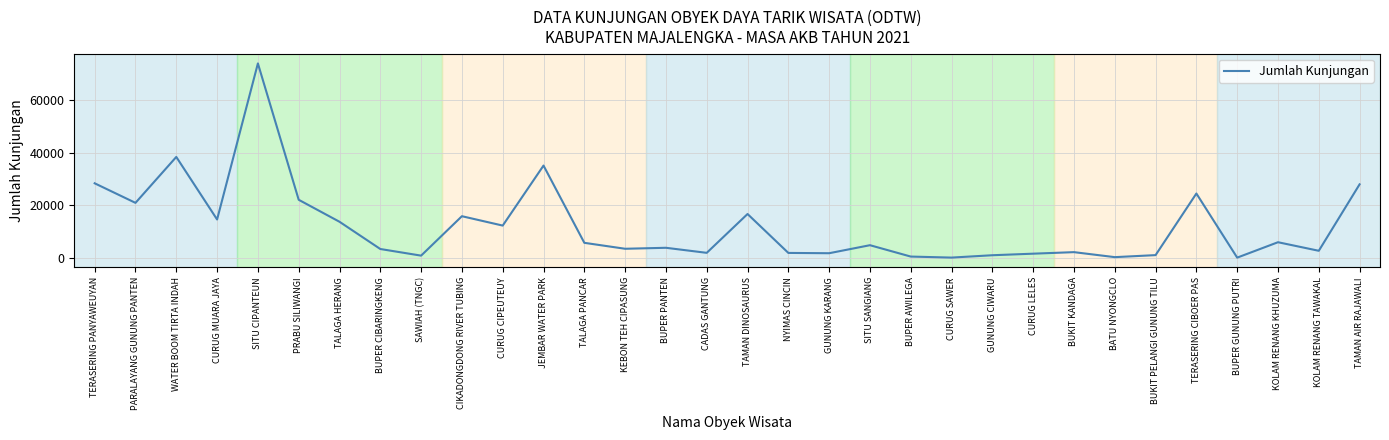

What is the change in value from TERASERING PANYAWEUYAN to CADAS GANTUNG?

-26445